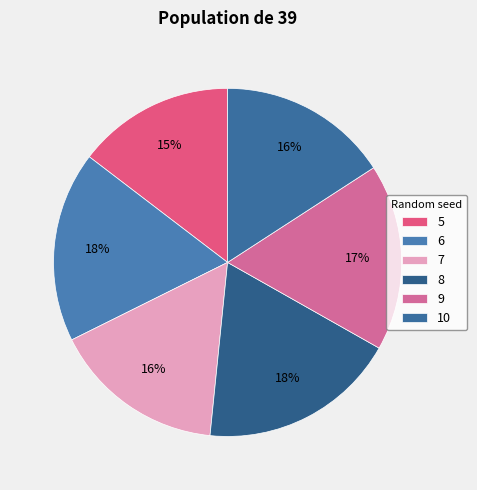

The 10 slice represents 7% of the pie. True or false?

False